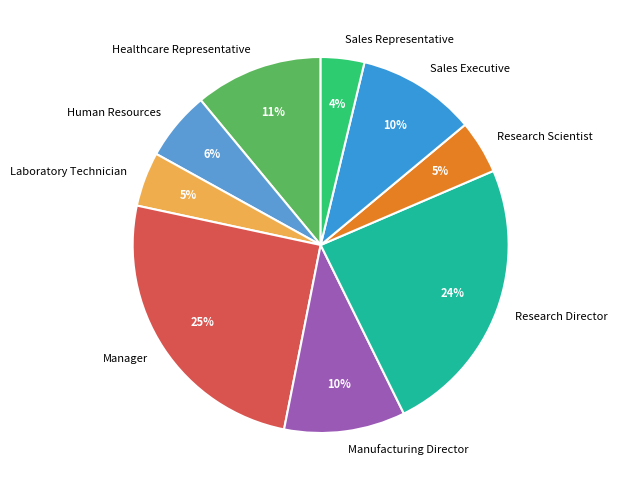

Combined, do Research Scientist and Research Director account for over 50%?

No